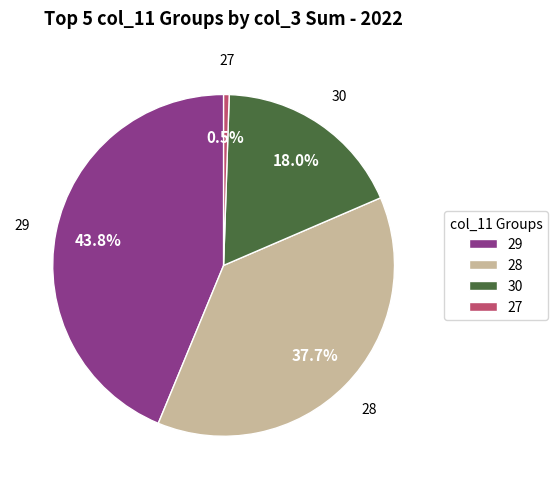

To the nearest percent, what is the difference between the largest and smallest slice percentages?

43%